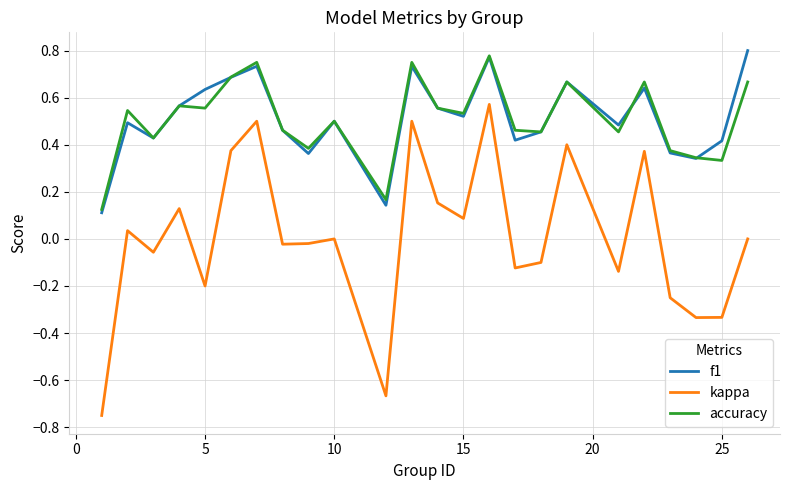

True or false: kappa and accuracy intersect in this chart.

False